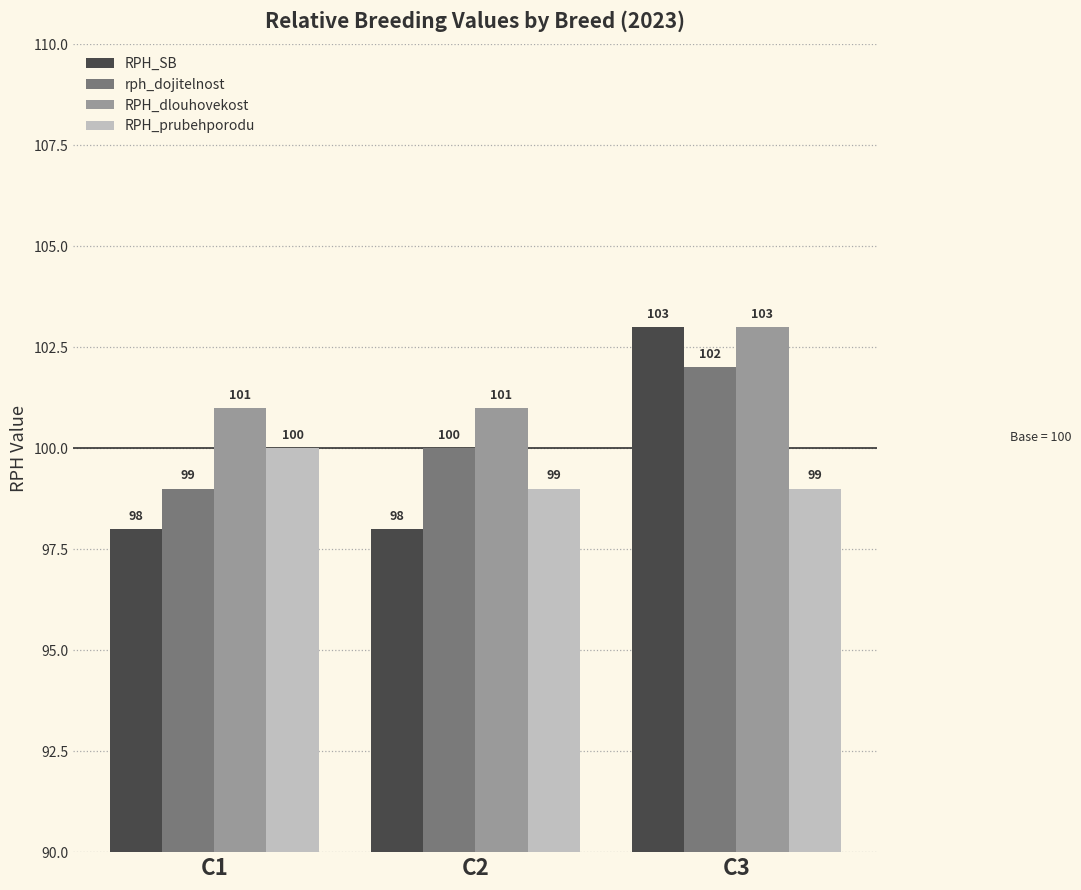

How many bars are there in each group?

4